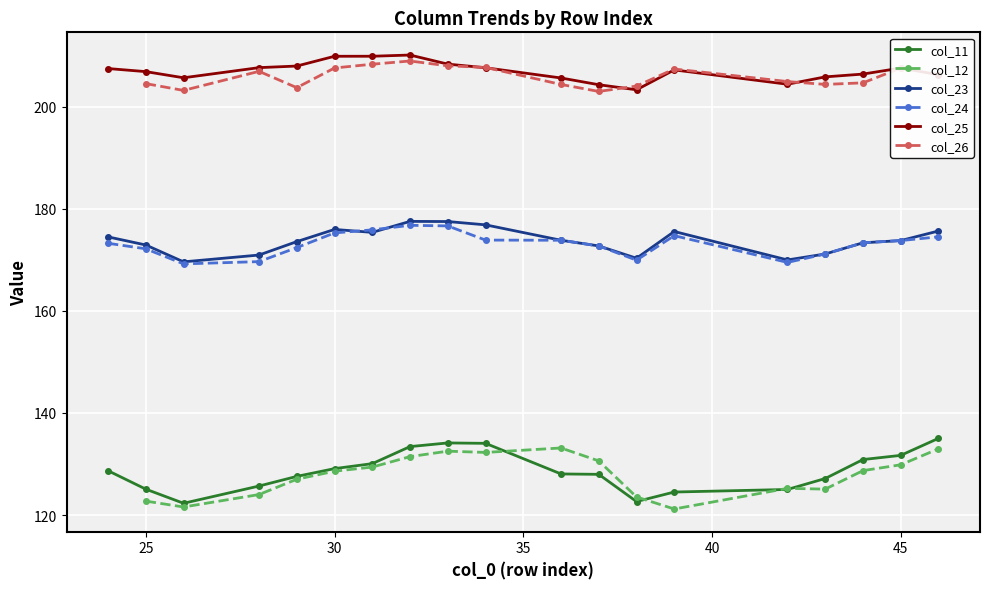

What is the difference between the col_24 values at 36 and 45?

0.1